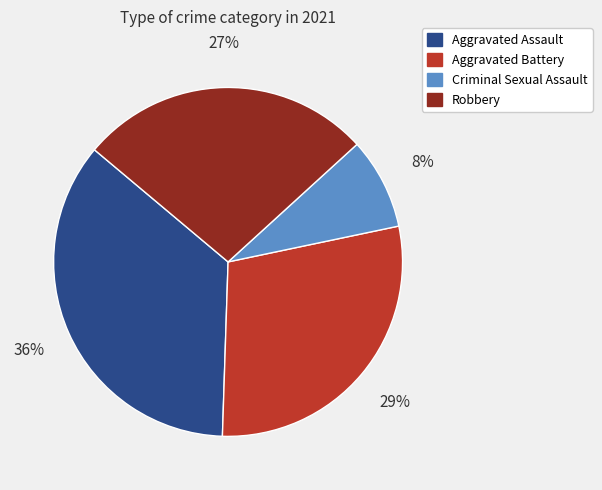

Do Aggravated Battery and Aggravated Assault together represent more than half of the pie?

Yes